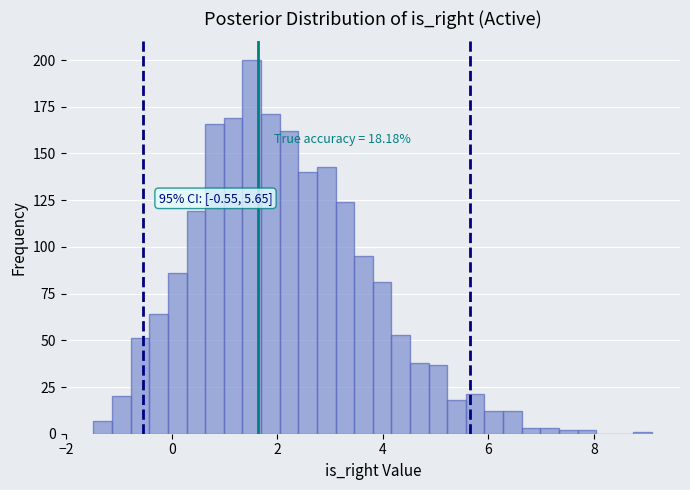

Read against the x-axis, roughly where is the centre of the tallest bar?

1.6